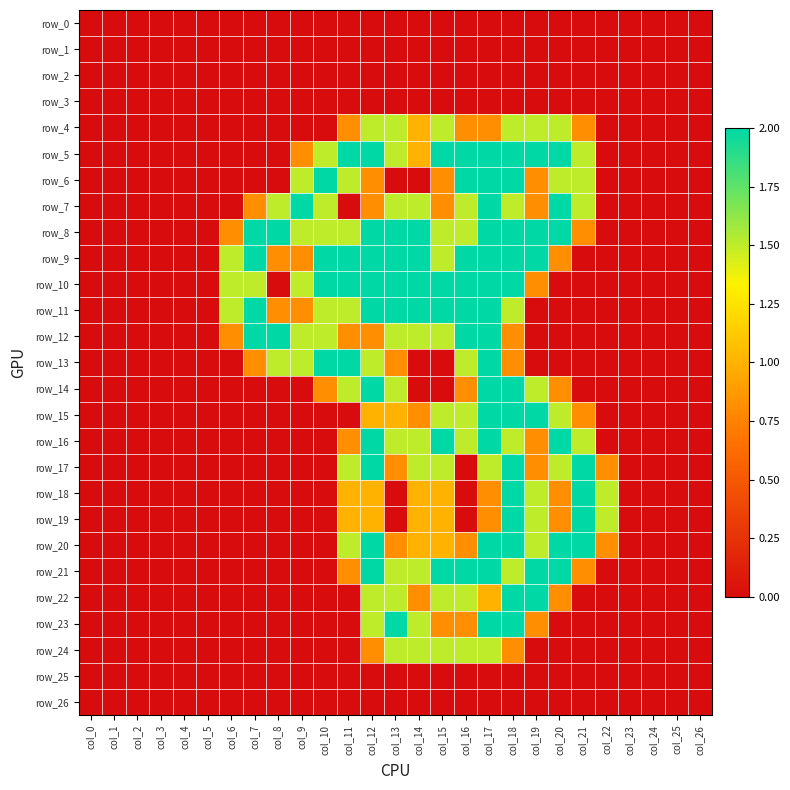

True or false: row_15 has a value of 2.7 at col_20.

False